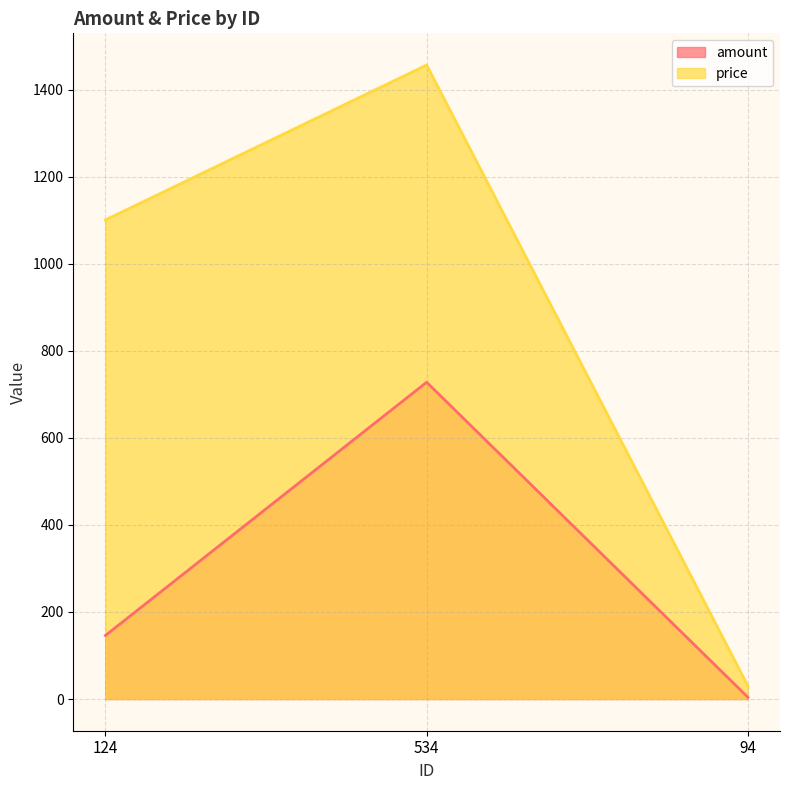

At how many categories does at least one series exceed 838?

2